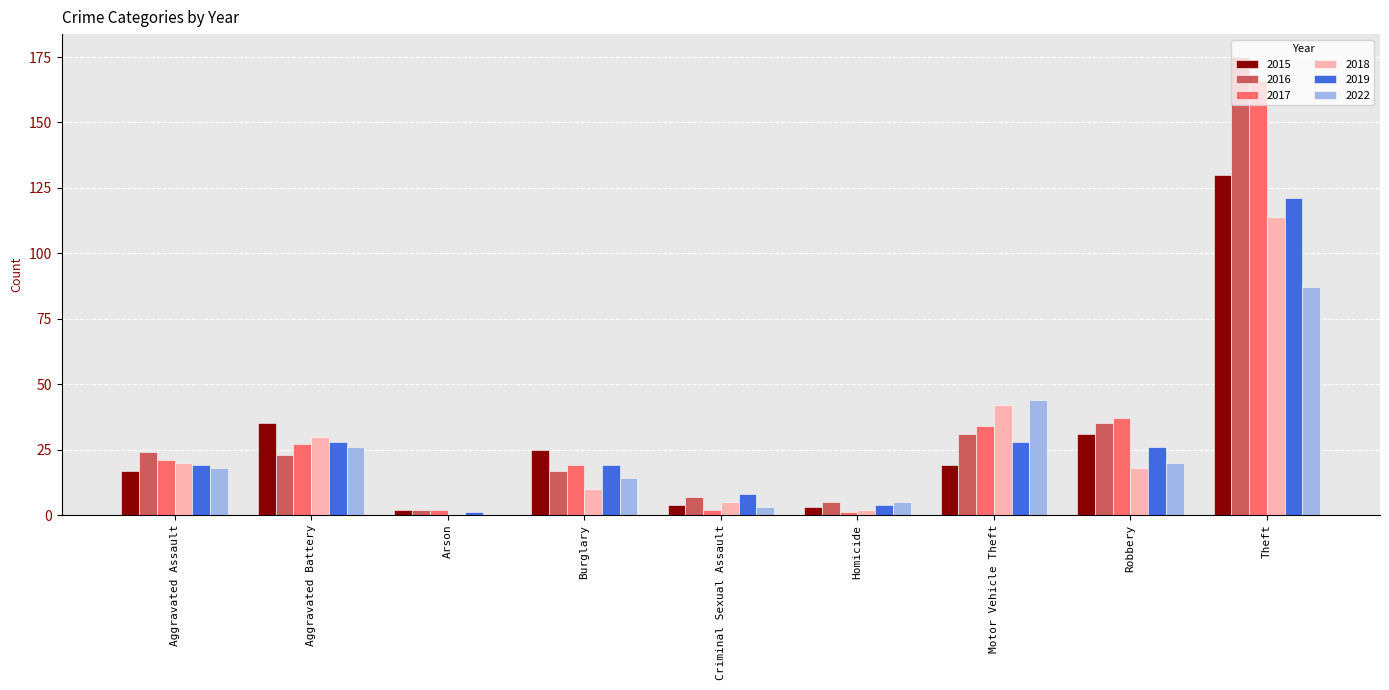

How many series are shown in this chart?

6